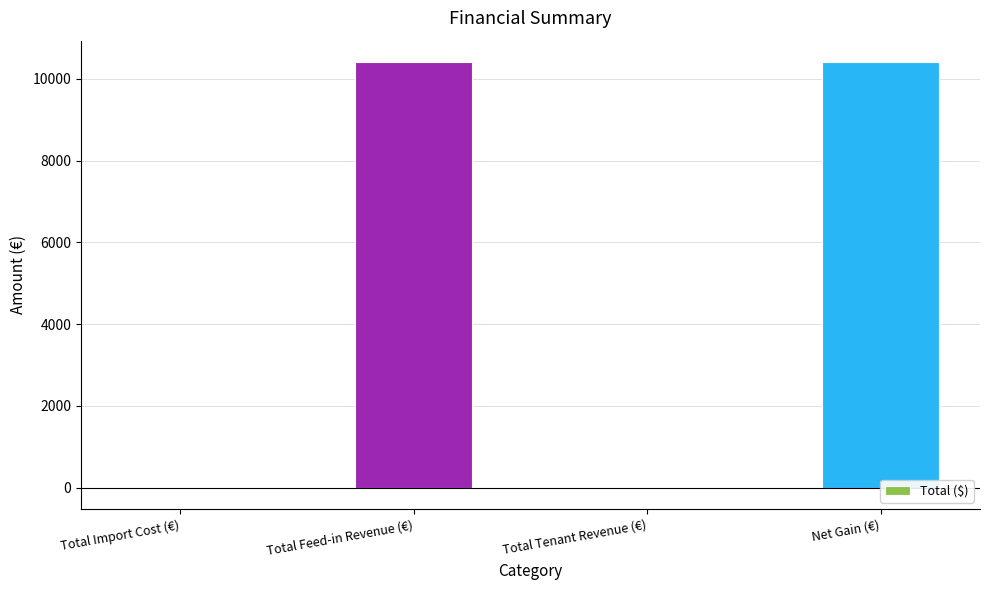

The value at Total Tenant Revenue (€) is -6861.3. True or false?

False